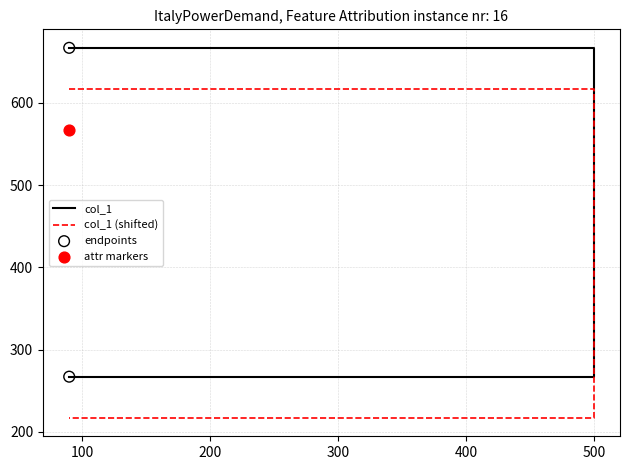

Which has a higher value, 90 or 500?

90